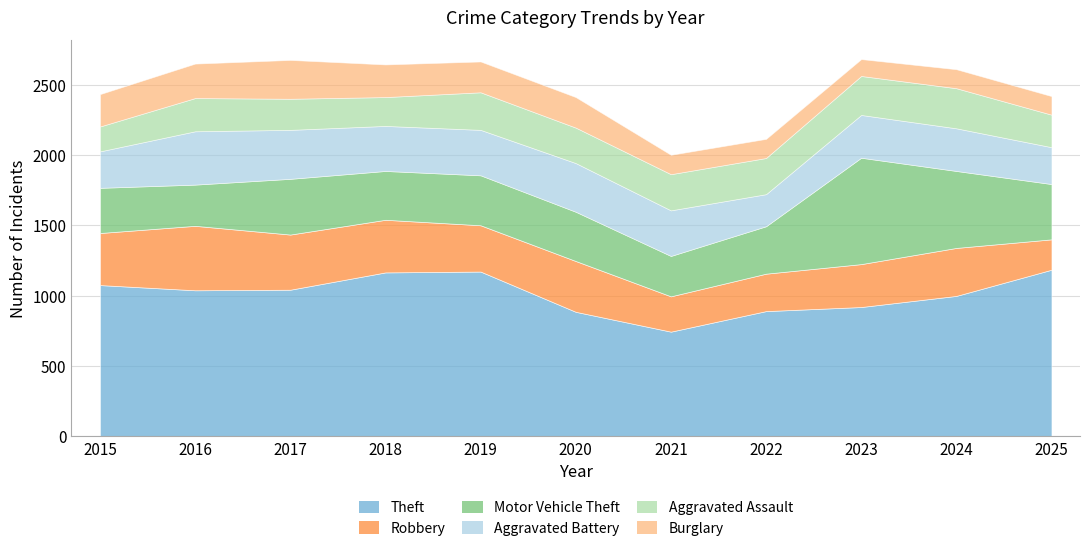

Where do Robbery and Aggravated Assault first cross each other?

2020 and 2021